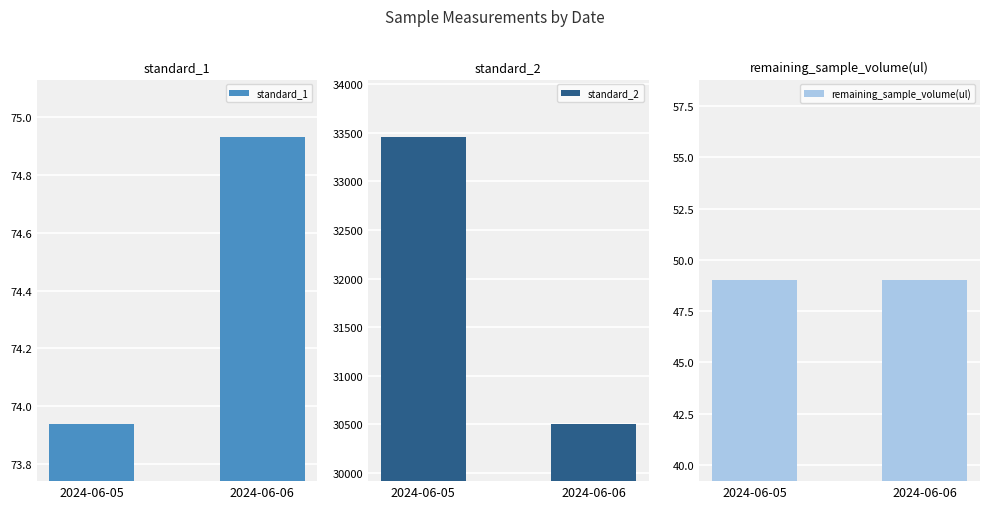

At which label is standard_2 closest to 31981?

2024-06-06